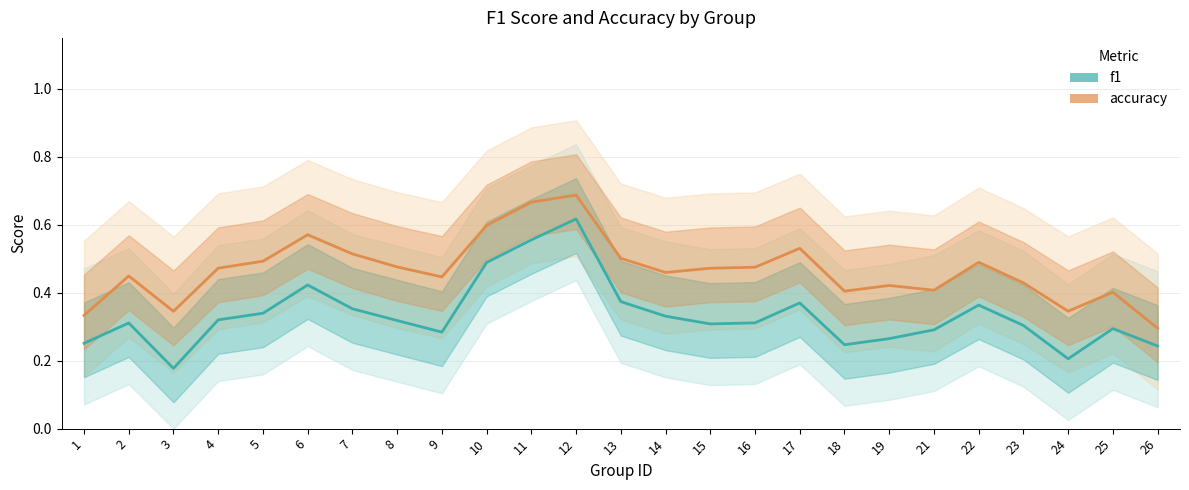

What is the approximate value of f1 at 2?

0.3